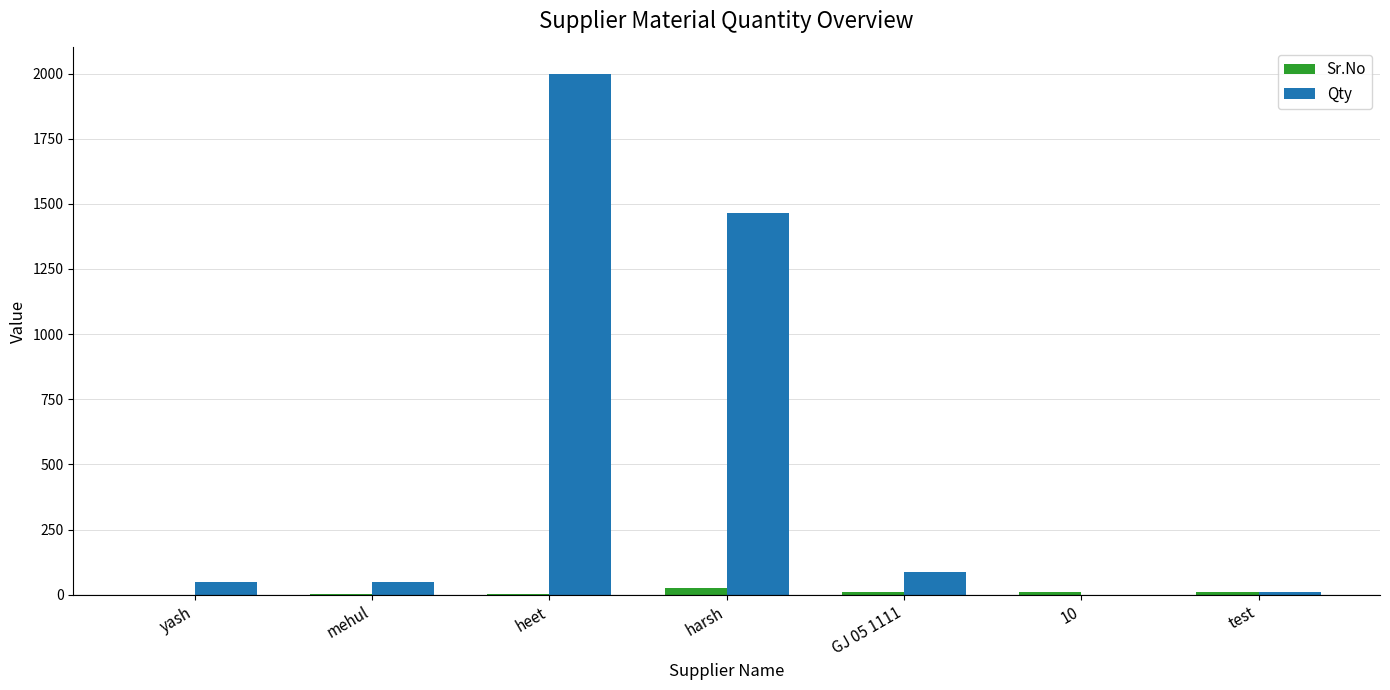

Between heet and harsh, which series saw the biggest shift?

Qty